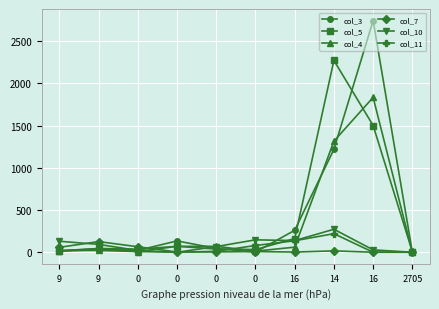

How many interior local peaks does the col_7 series have?

3